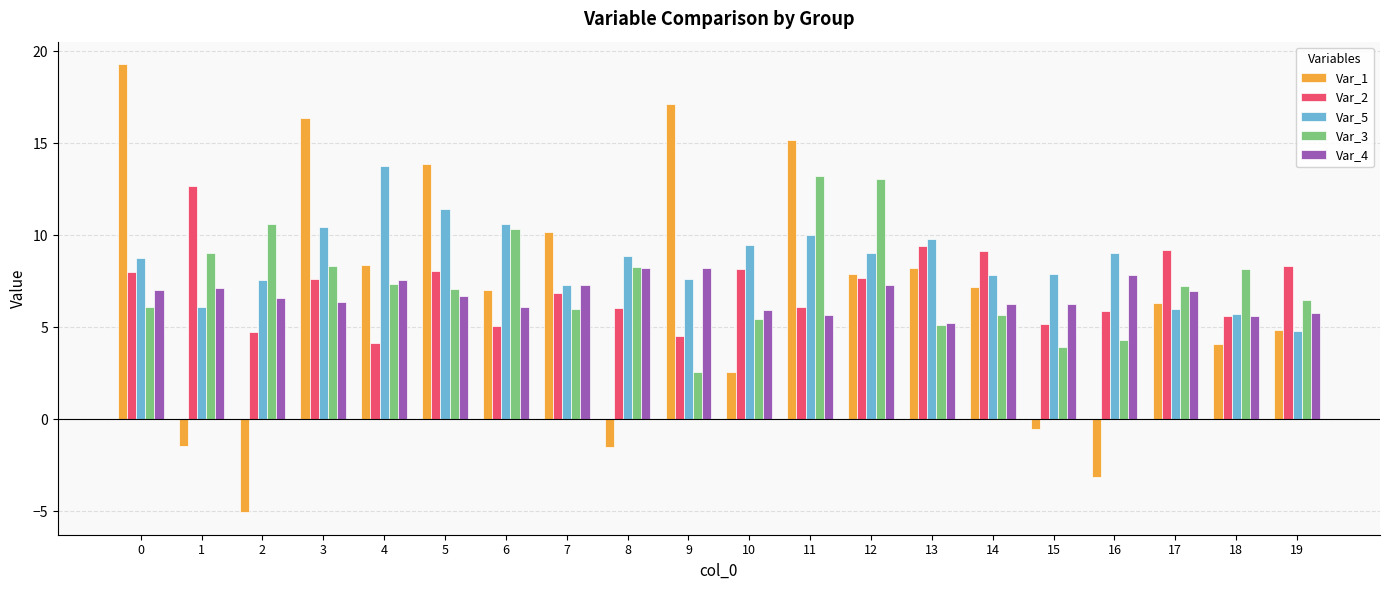

What is the greatest value displayed?

19.3